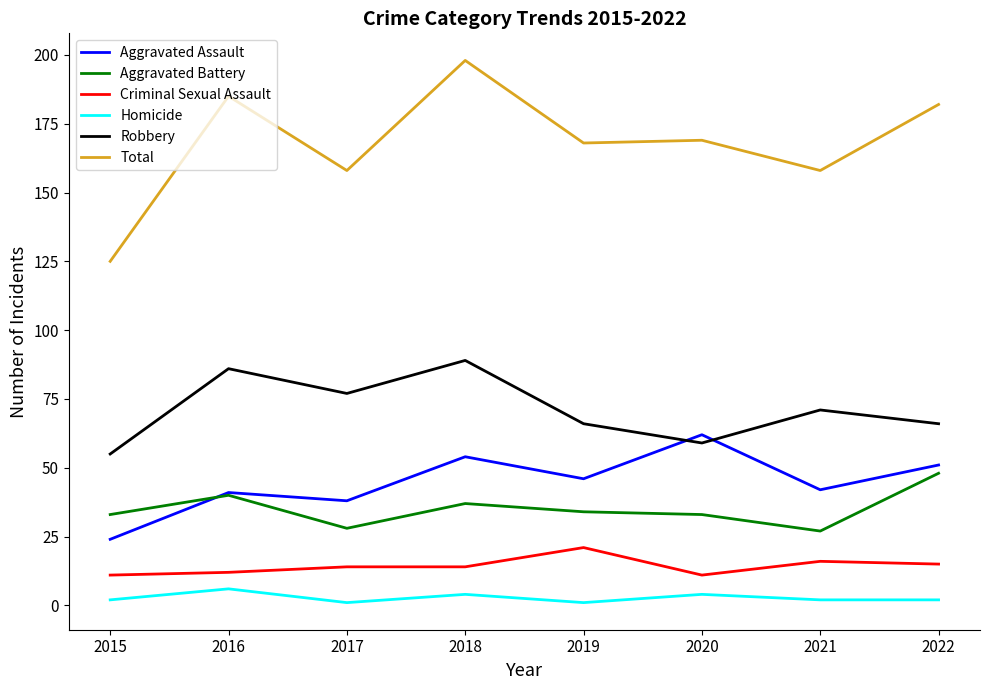

True or false: Aggravated Battery has a value of 48 at 2022.

True